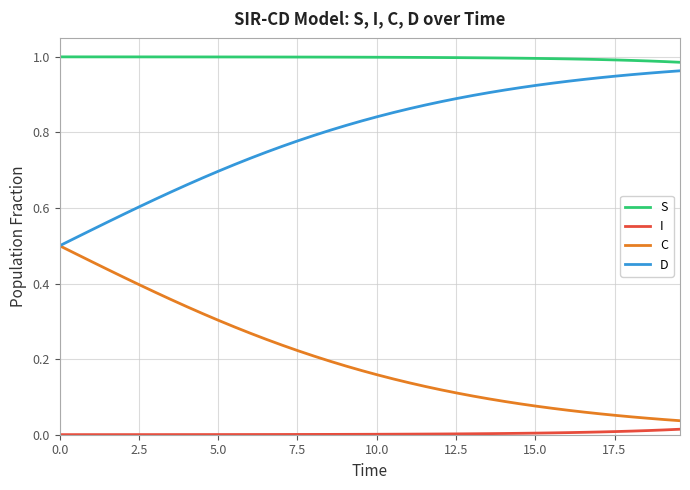

True or false: S and C intersect in this chart.

False